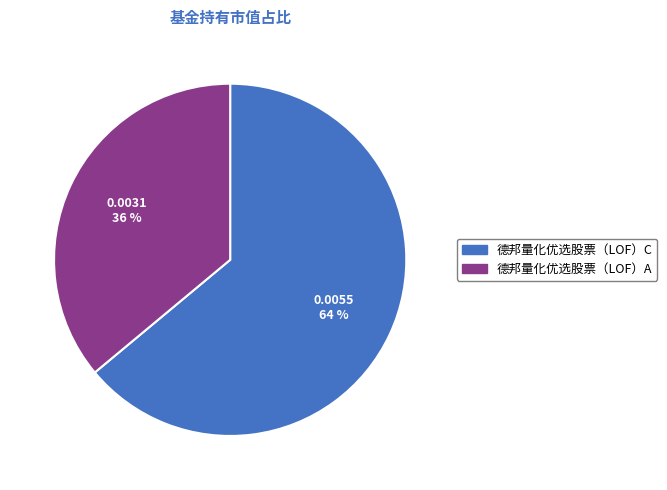

What percentage is the 德邦量化优选股票（LOF）C slice, to the nearest percent?

64%